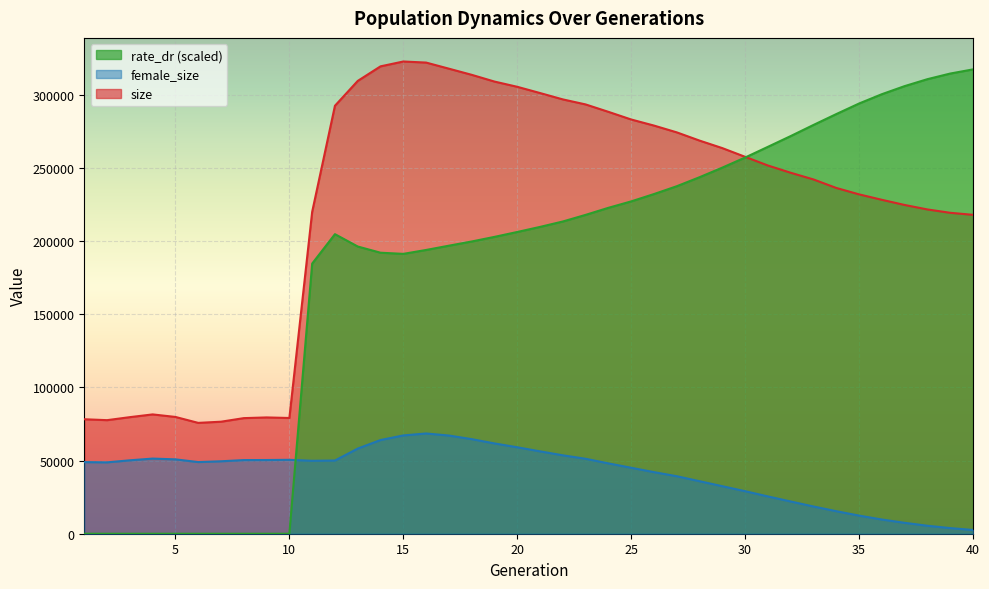

True or false: female_size and size cross at least once.

False